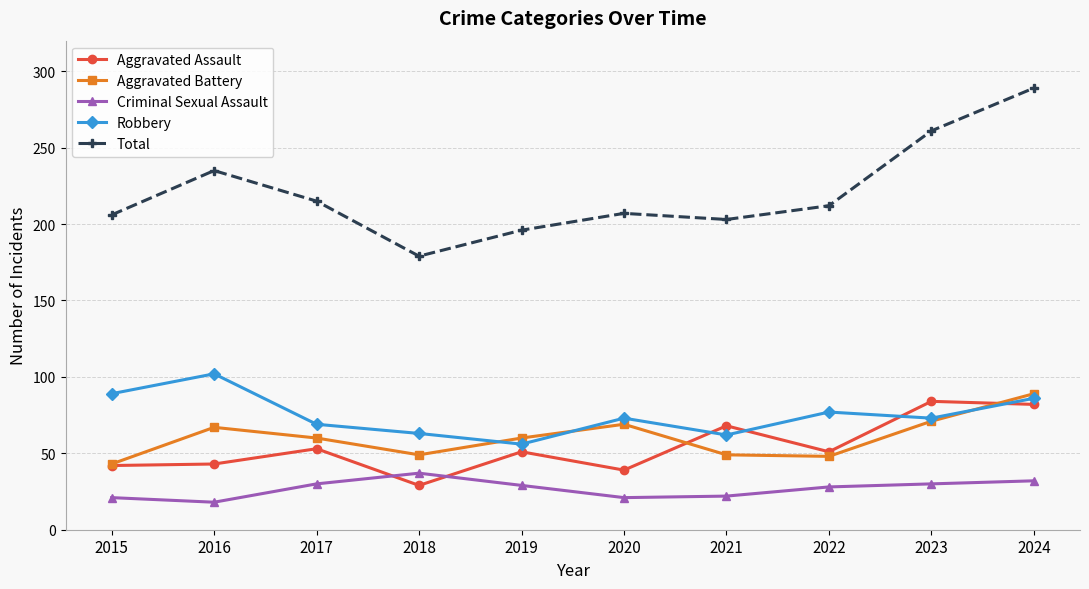

What is the highest value of the Criminal Sexual Assault series?

37